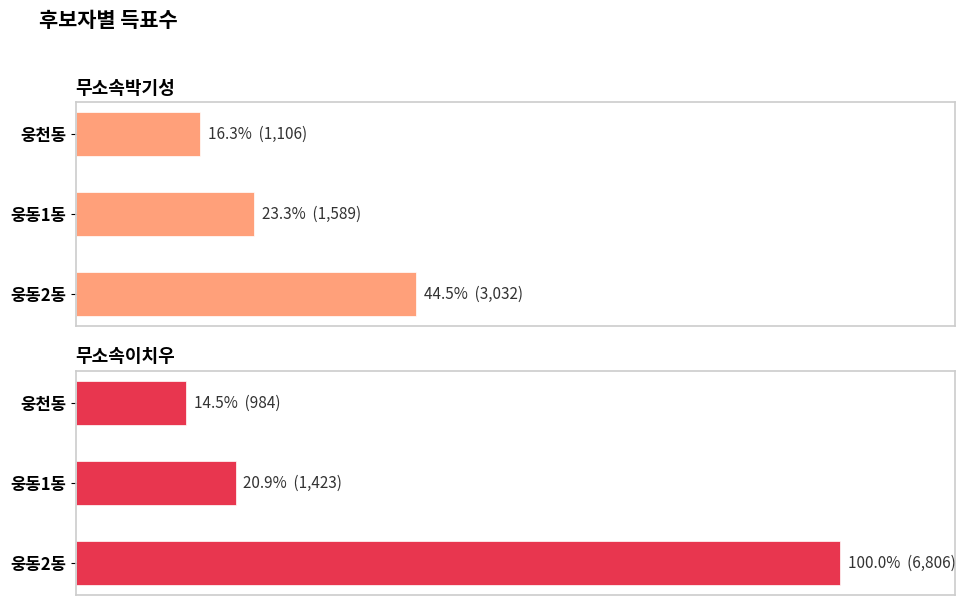

What are all the series names shown in the legend?

무소속박기성, 무소속이치우